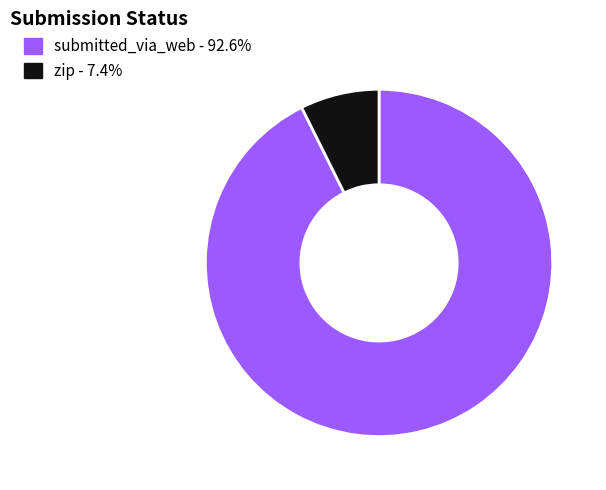

Is the sum of zip - 7.4% and submitted_via_web - 92.6% greater than half?

Yes